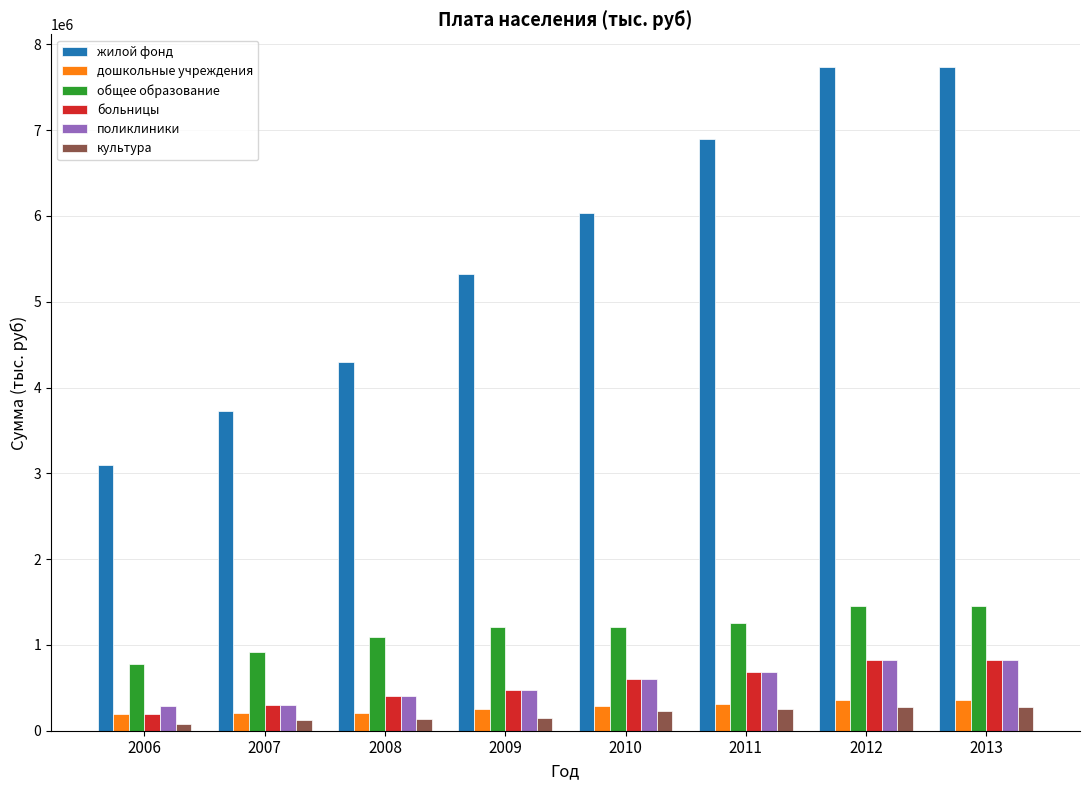

The value of дошкольные учреждения at 2006 is 200000.0. True or false?

True